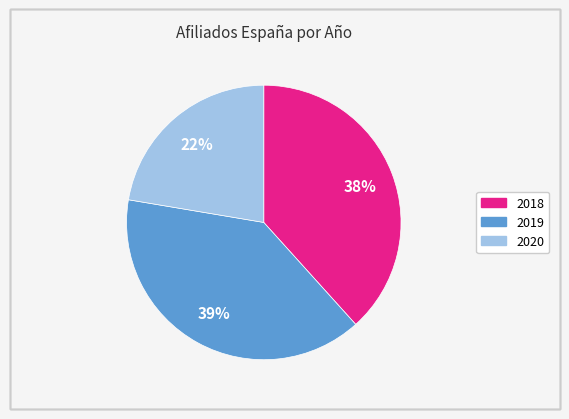

What percentage is the 2018 slice, to the nearest percent?

38%